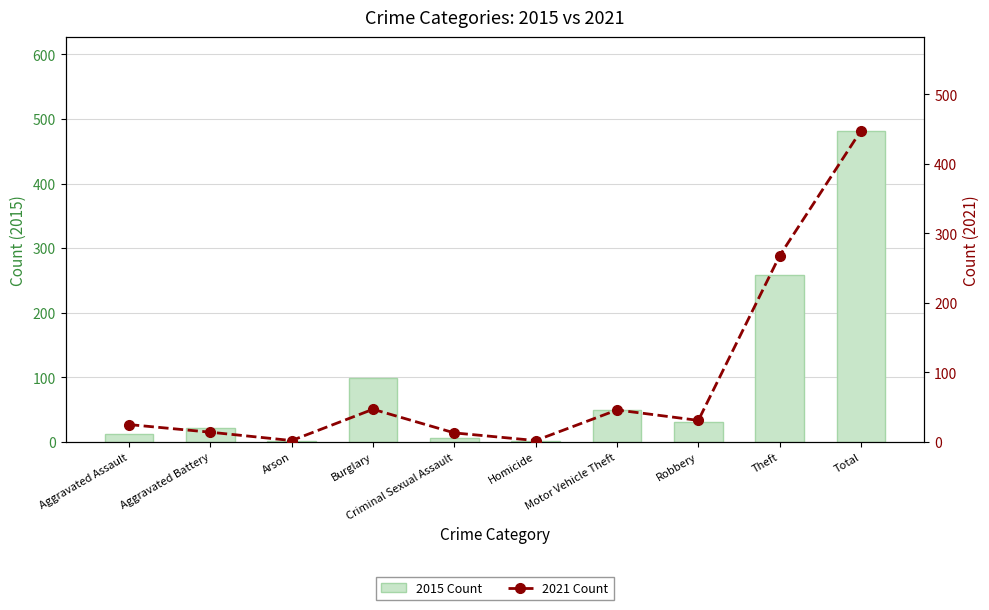

Between Aggravated Assault and Homicide, which is larger?

Aggravated Assault